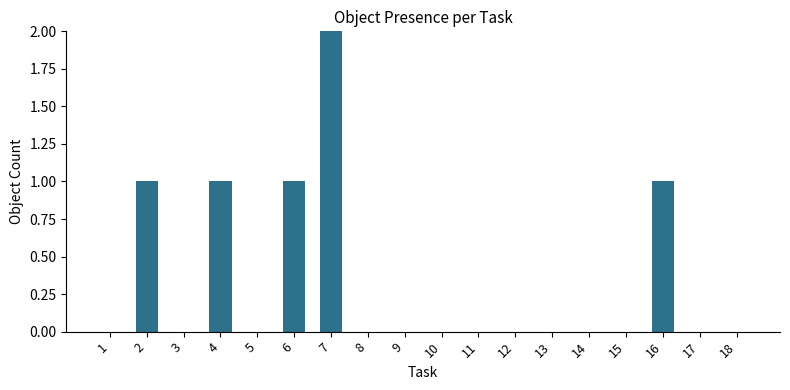

The baking tray series shows 1 at 12. True or false?

False